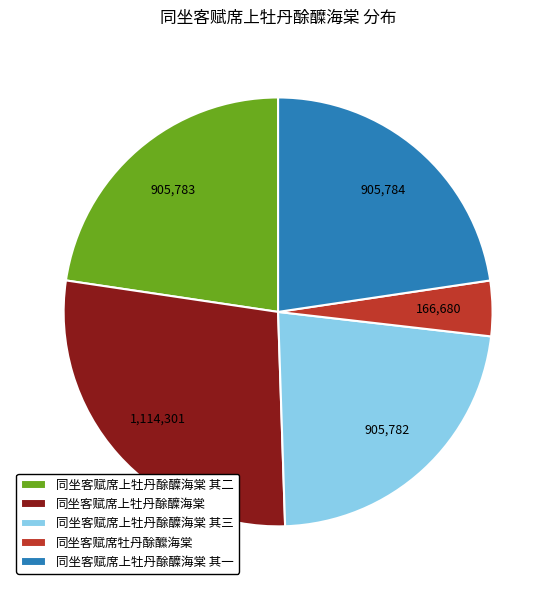

True or false: 同坐客赋席上牡丹酴醾海棠 其二 accounts for 23% of the total.

True